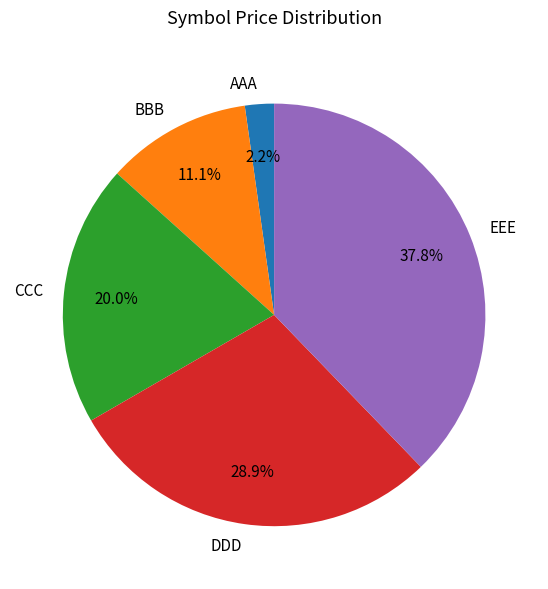

To the nearest percent, what portion does CCC represent?

20%